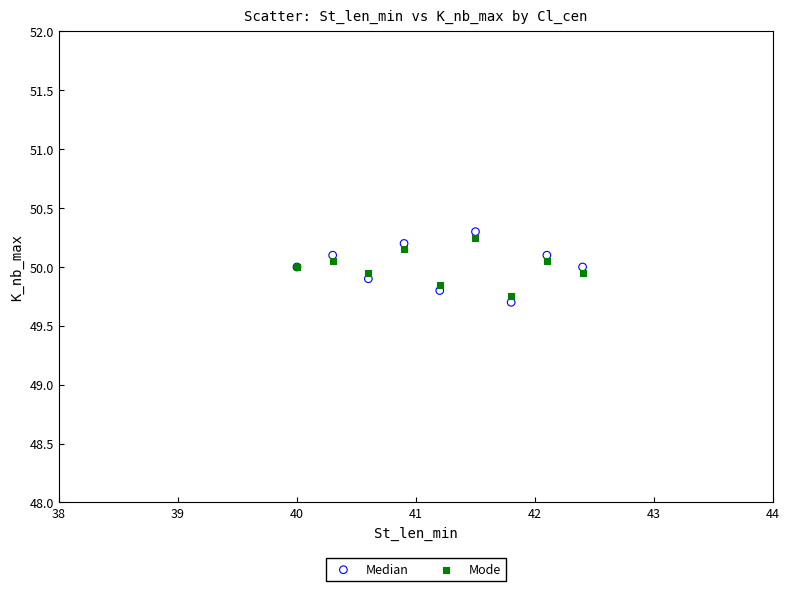

What is the X range (max minus min) for the scatter plot?

2.4